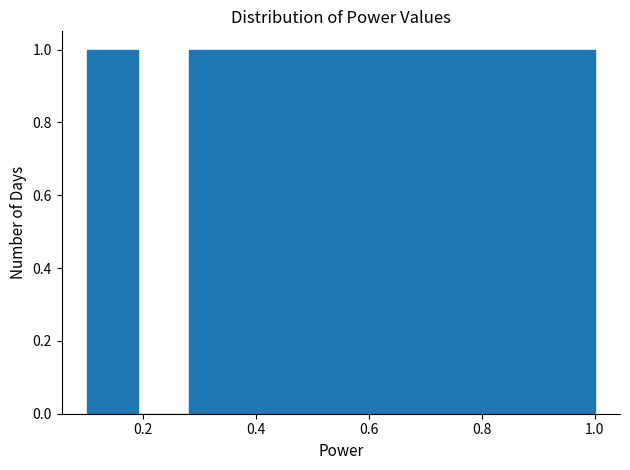

Reading left to right, list every bar in this chart as the range it spans on the x-axis followed by its height. Neither the bar edges nor the heights are printed on the chart, so give them approximately, as read against the axes.

0.10 to 0.19: 1
0.19 to 0.28: 0
0.28 to 0.37: 1
0.37 to 0.46: 1
0.46 to 0.55: 1
0.55 to 0.64: 1
0.64 to 0.73: 1
0.73 to 0.82: 1
0.82 to 0.91: 1
0.91 to 1.00: 1